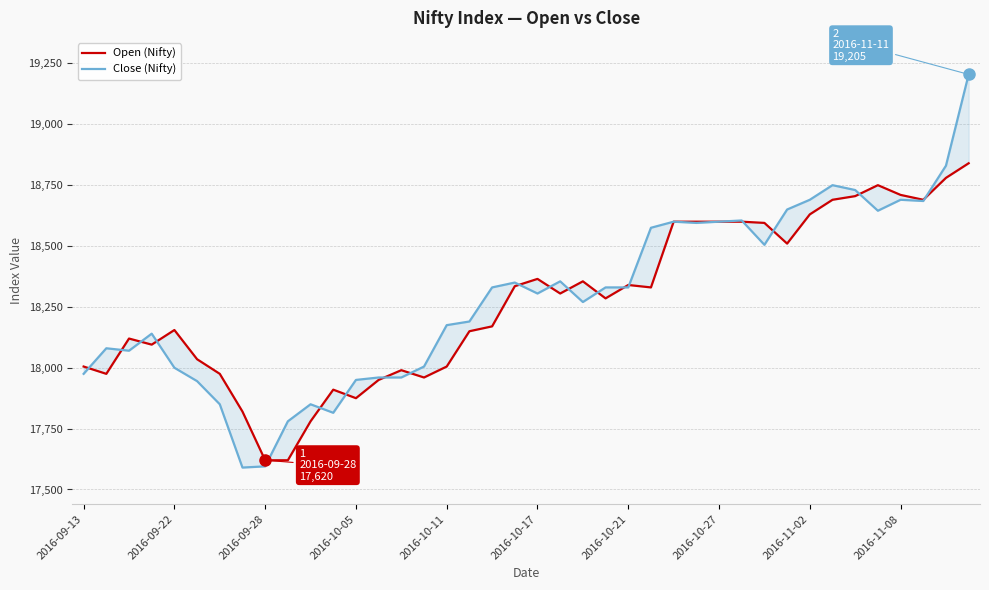

True or false: Open (Nifty) has more than 0 points higher than both neighbors.

True